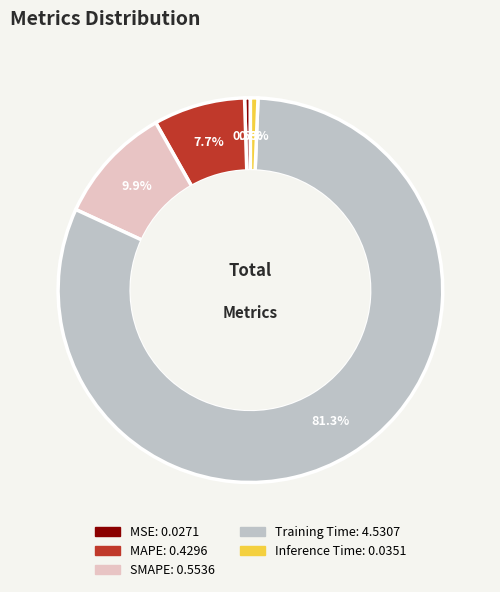

Do Training Time and SMAPE together represent more than half of the pie?

Yes